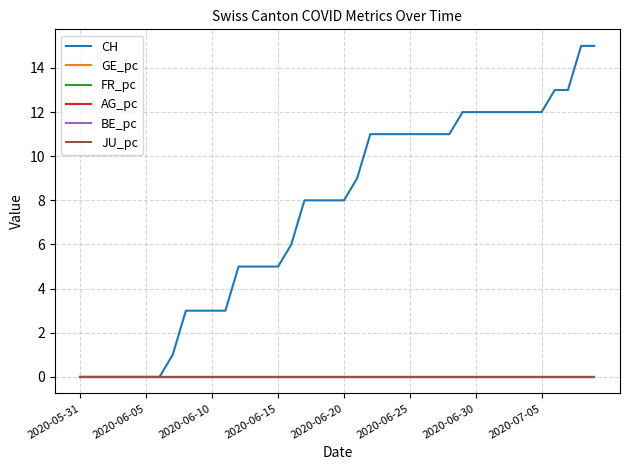

Does the chart display data point markers on the line(s)?

No